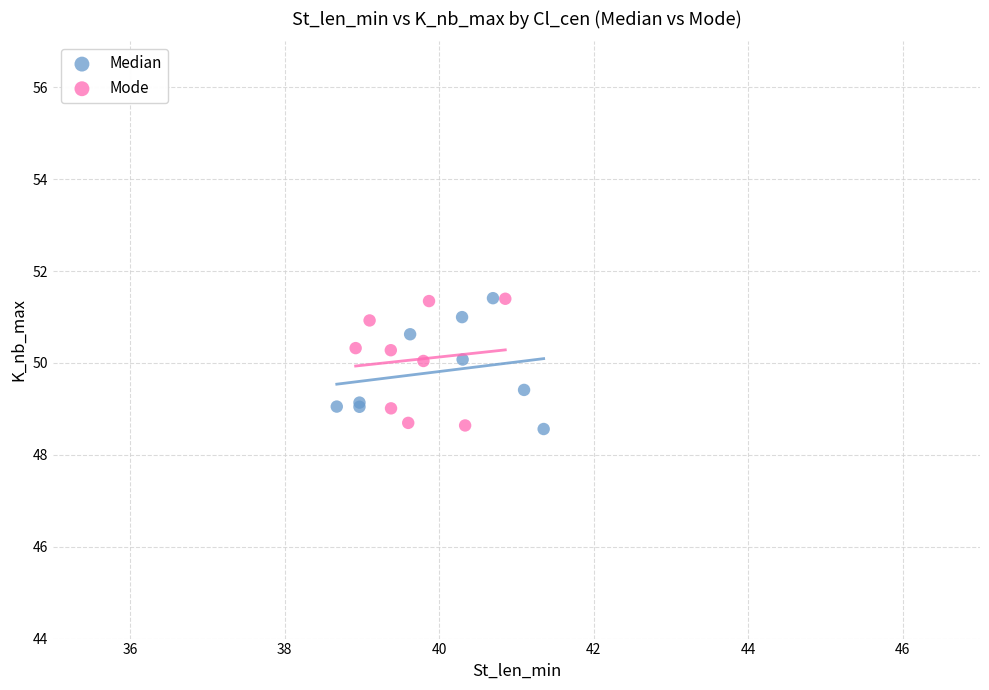

What are all the series names shown in the legend?

Median, Mode